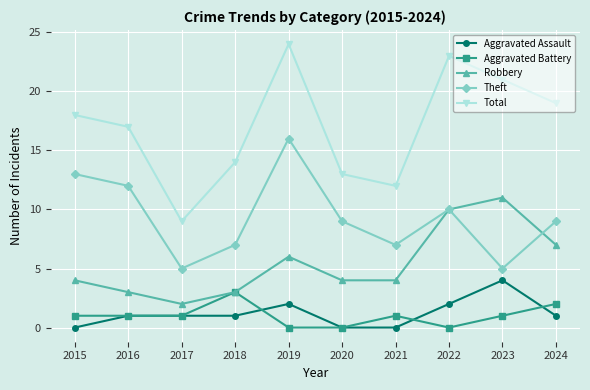

Reading left to right, what are all the values shown in this chart?

Aggravated Assault: 0	1	1	1	2	0	0	2	4	1
Aggravated Battery: 1	1	1	3	0	0	1	0	1	2
Robbery: 4	3	2	3	6	4	4	10	11	7
Theft: 13	12	5	7	16	9	7	10	5	9
Total: 18	17	9	14	24	13	12	23	21	19